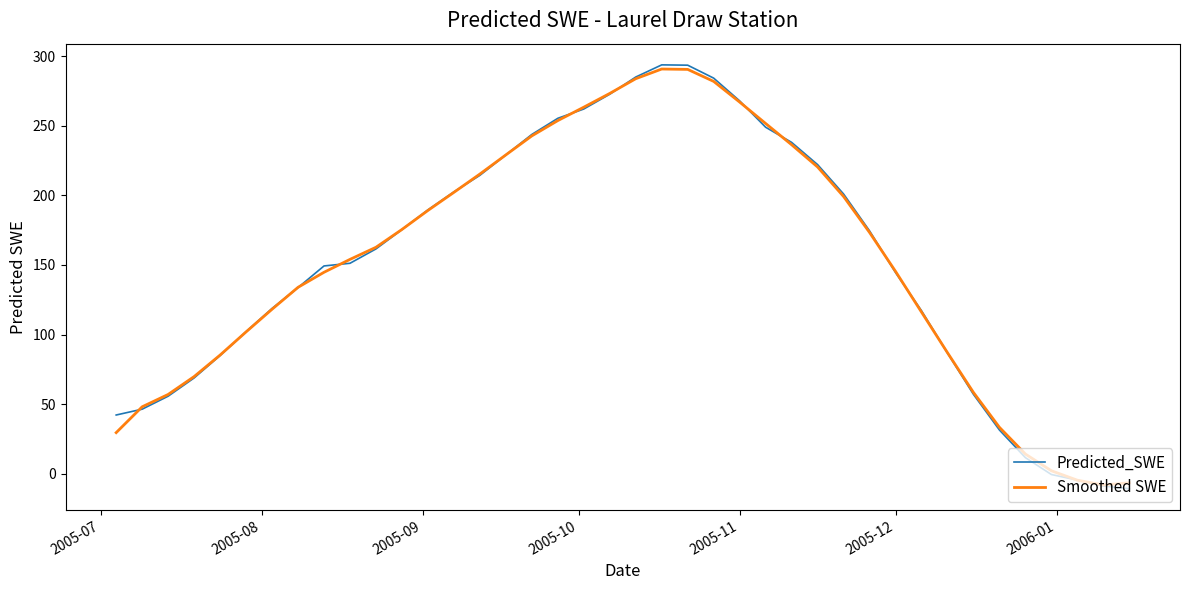

What is the minimum value shown in the chart?

-10.8